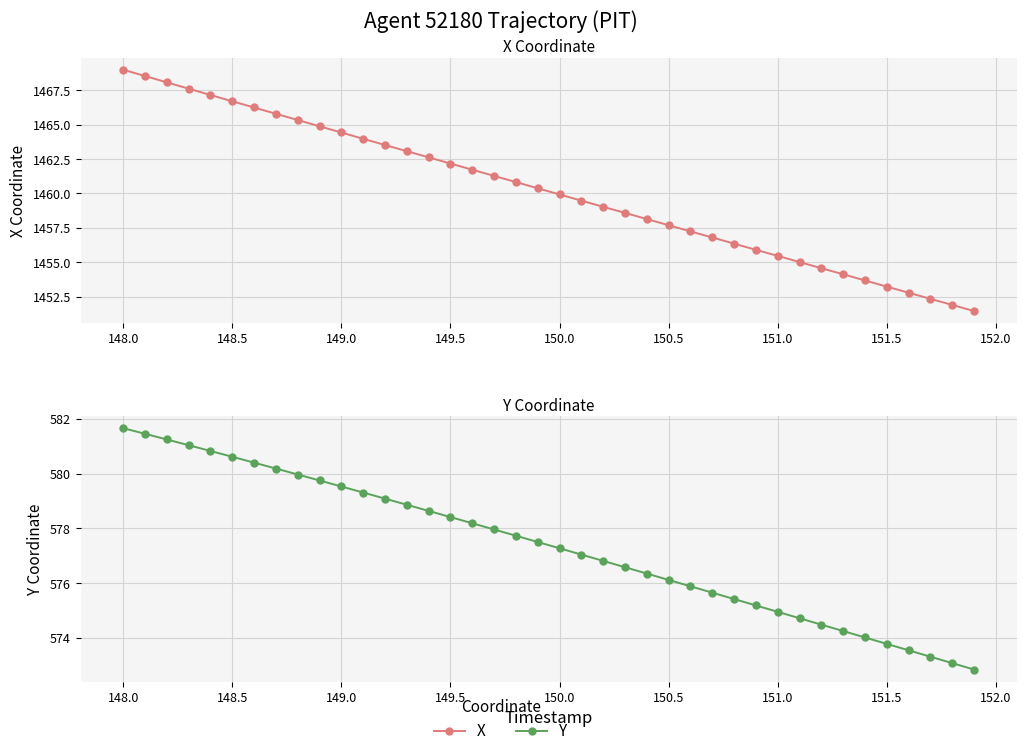

What is the approximate value of Y at 149.5?

578.4